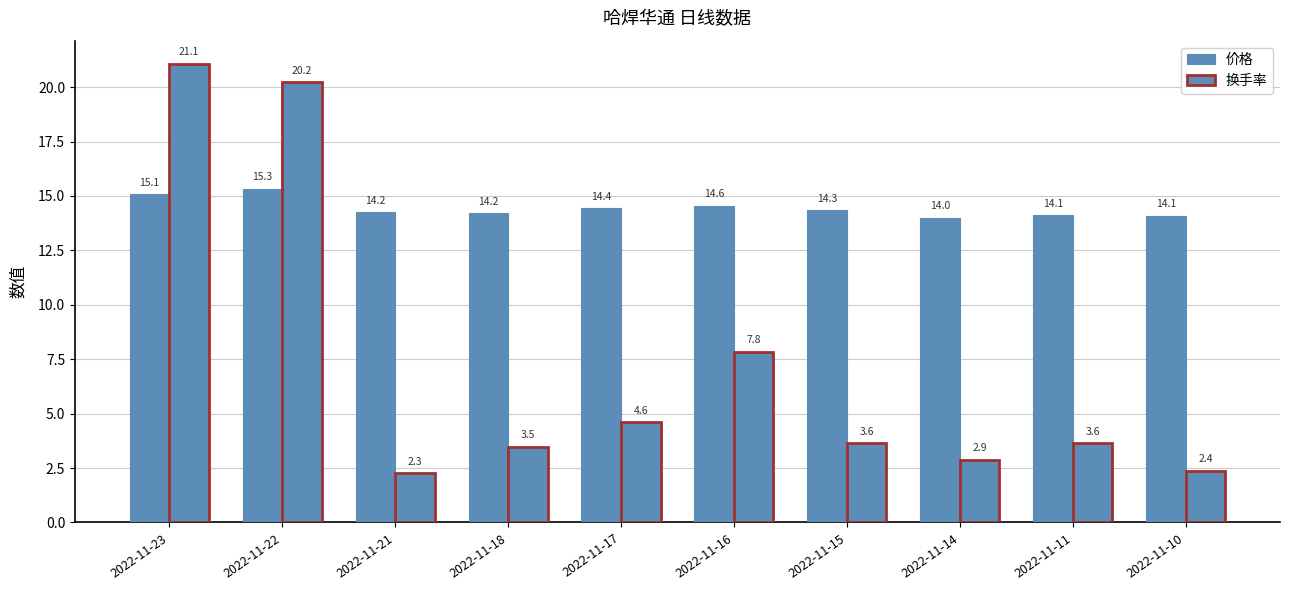

How many values in the 换手率 series exceed 3?

7